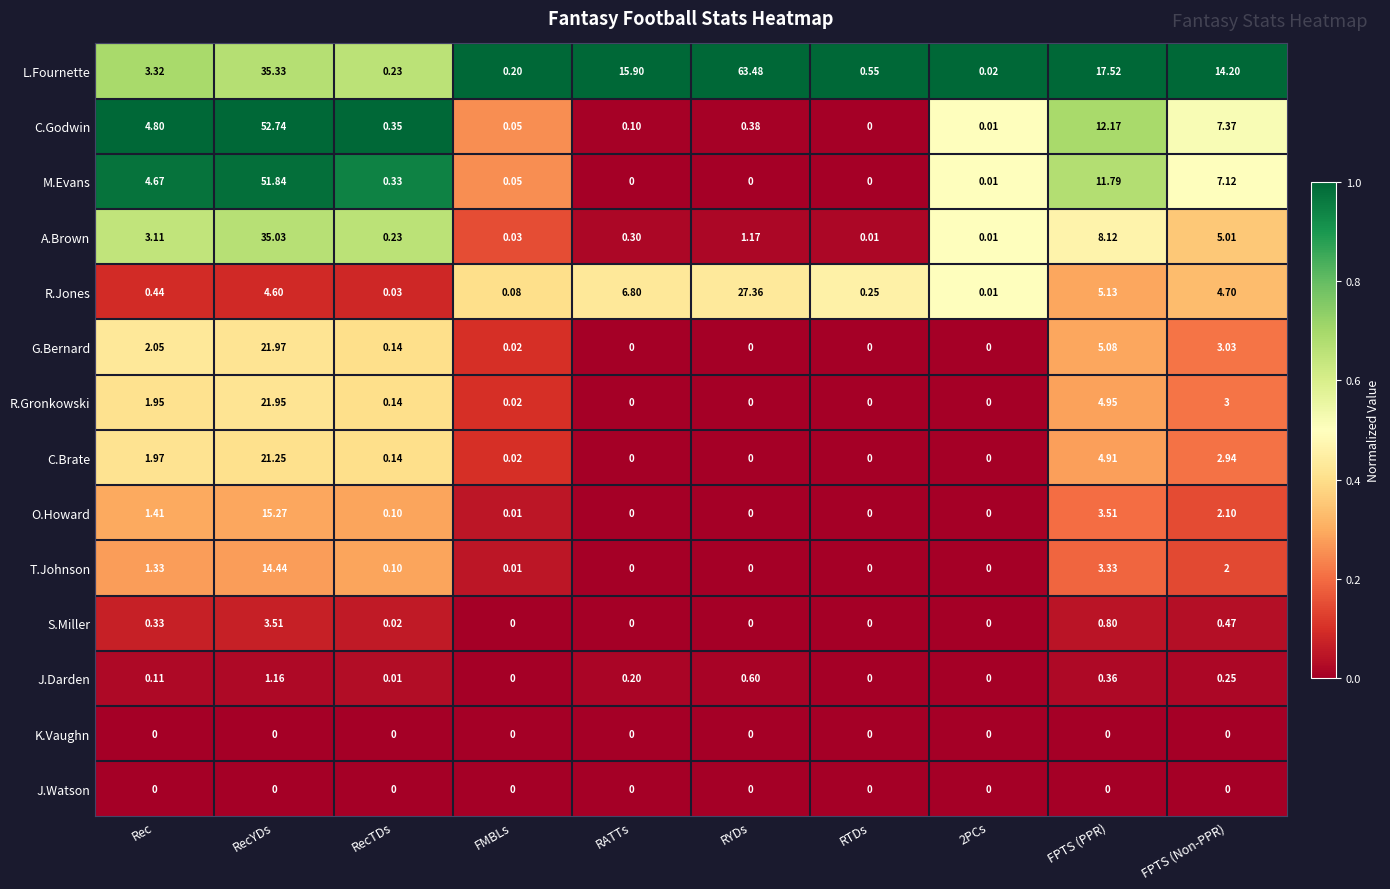

At which label is M.Evans closest to 25?

FPTS (PPR)